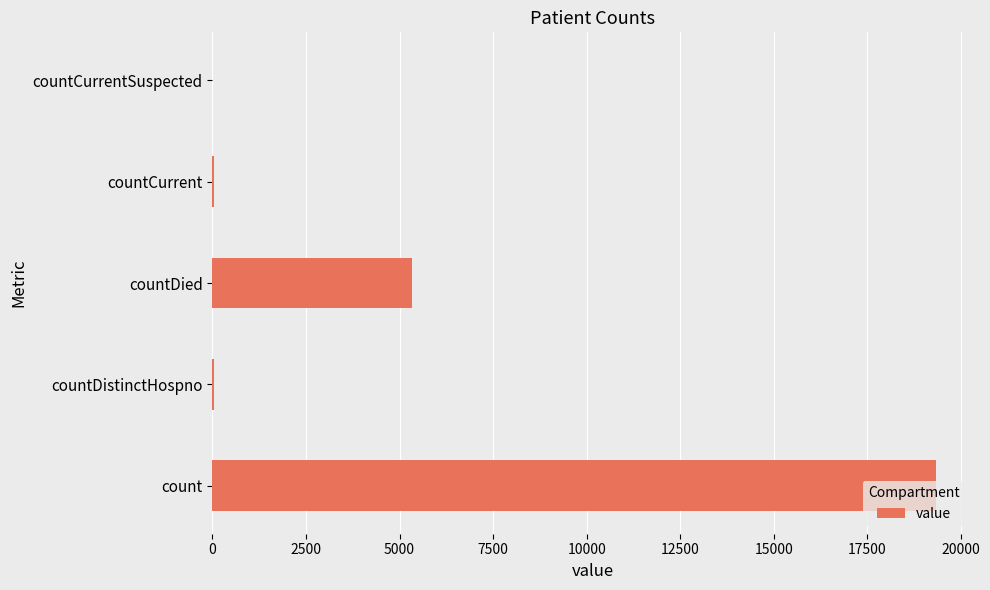

Which has a higher value, count or countDistinctHospno?

count